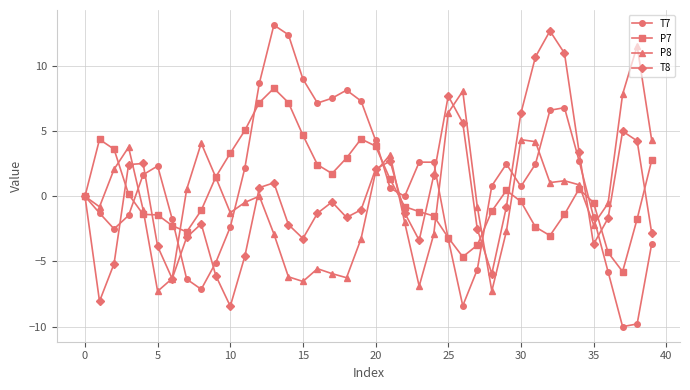

What is the value of the T7 point at the 33rd from the left?

6.6